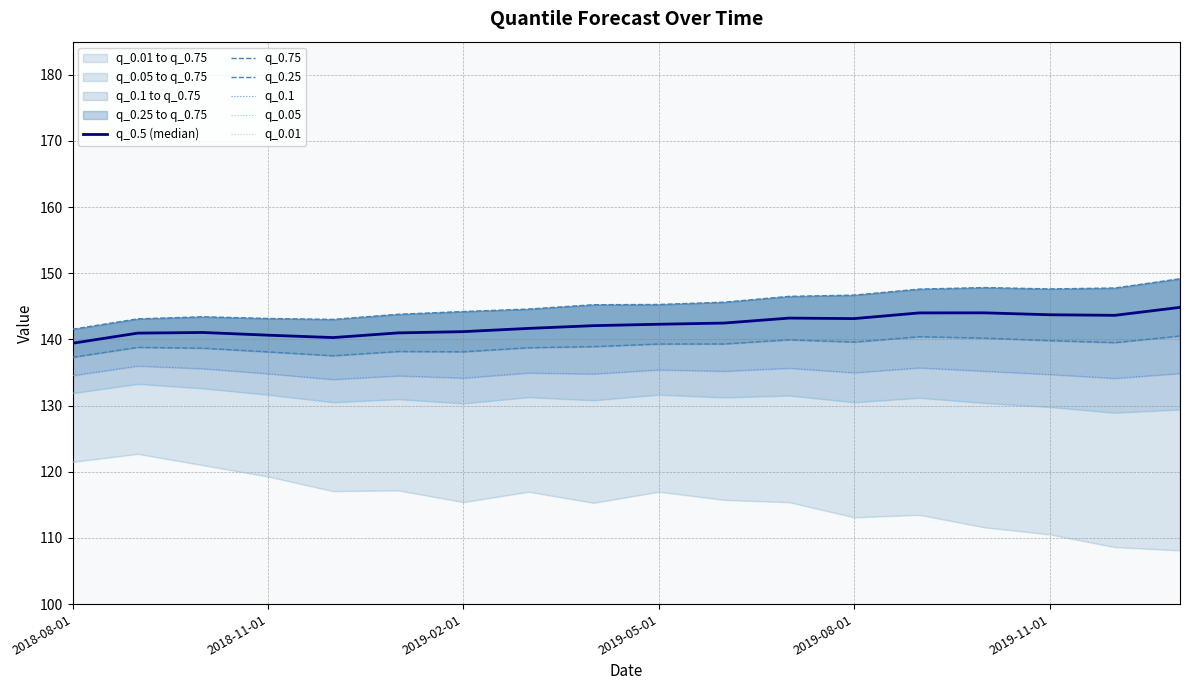

What is the difference between the highest and lowest values at 2019-05-01?

28.3